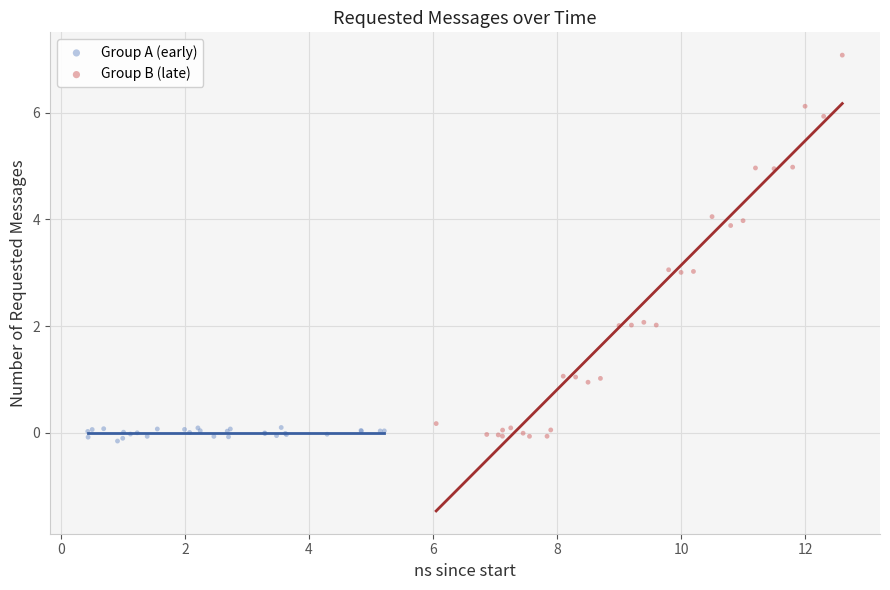

What are all the series names shown in the legend?

Group A (early), Group B (late)